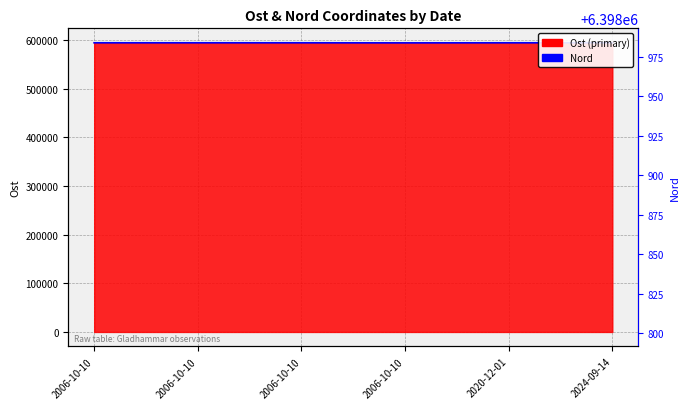

True or false: the data shows 593961.9 at 2024-09-14.

True